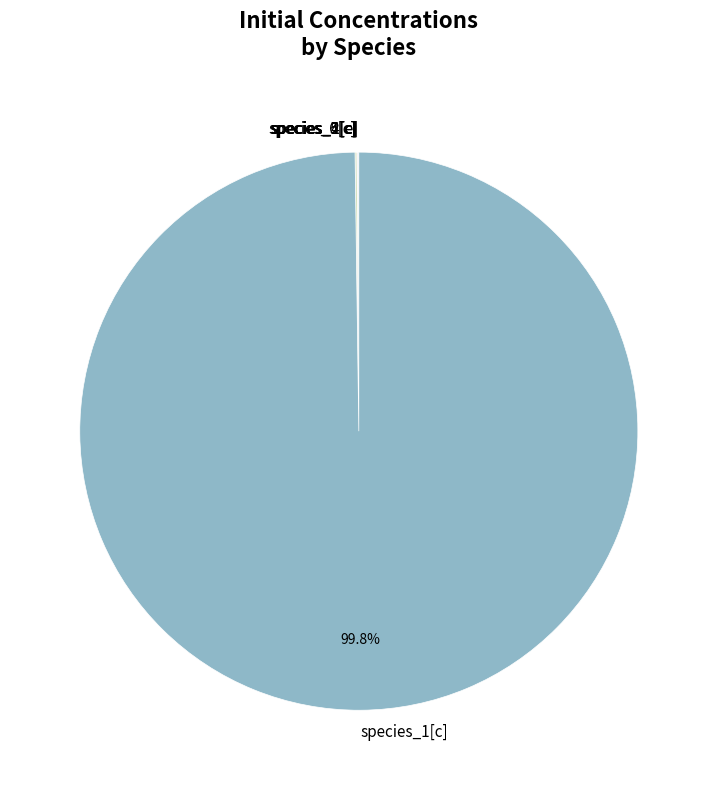

Which category has the biggest portion of the pie?

species_1[c]